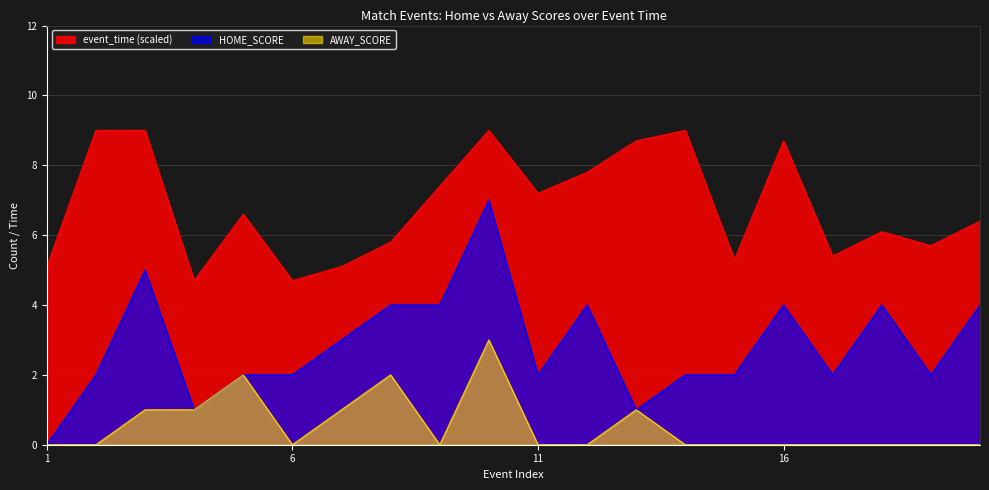

What is the value of the event_time point at the 19th from the left?

5.7